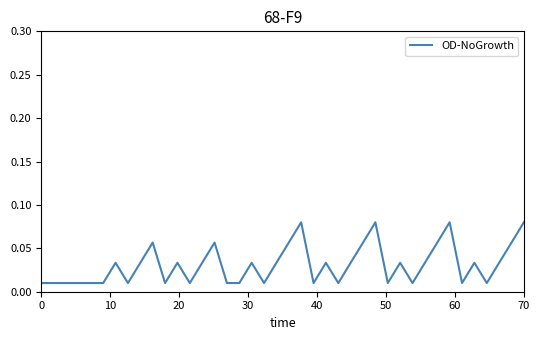

True or false: the data shows 0.0 at 70.

False